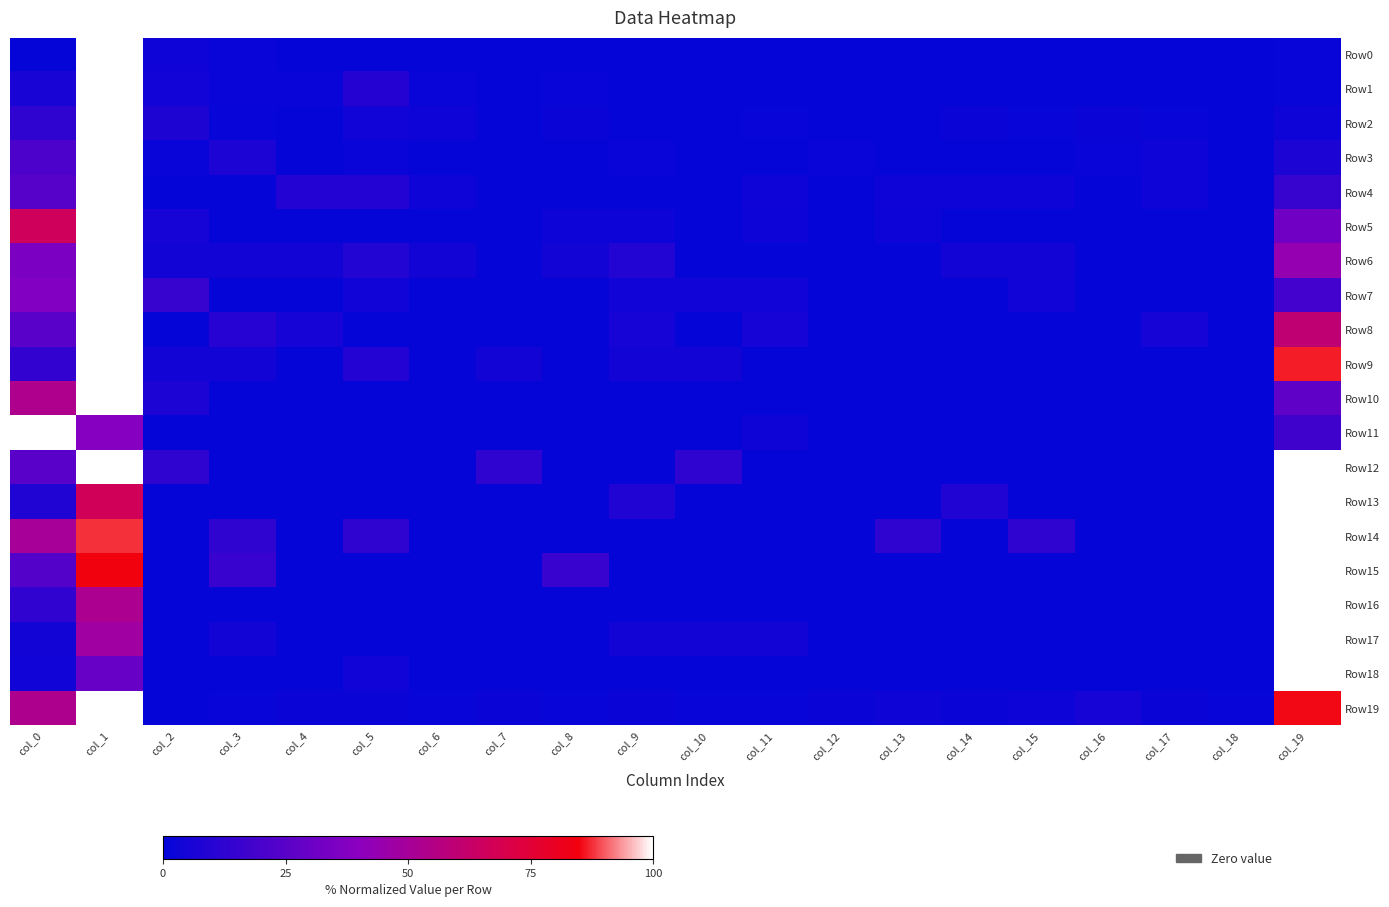

Which series changed the most between col_3 and col_14?

Row15